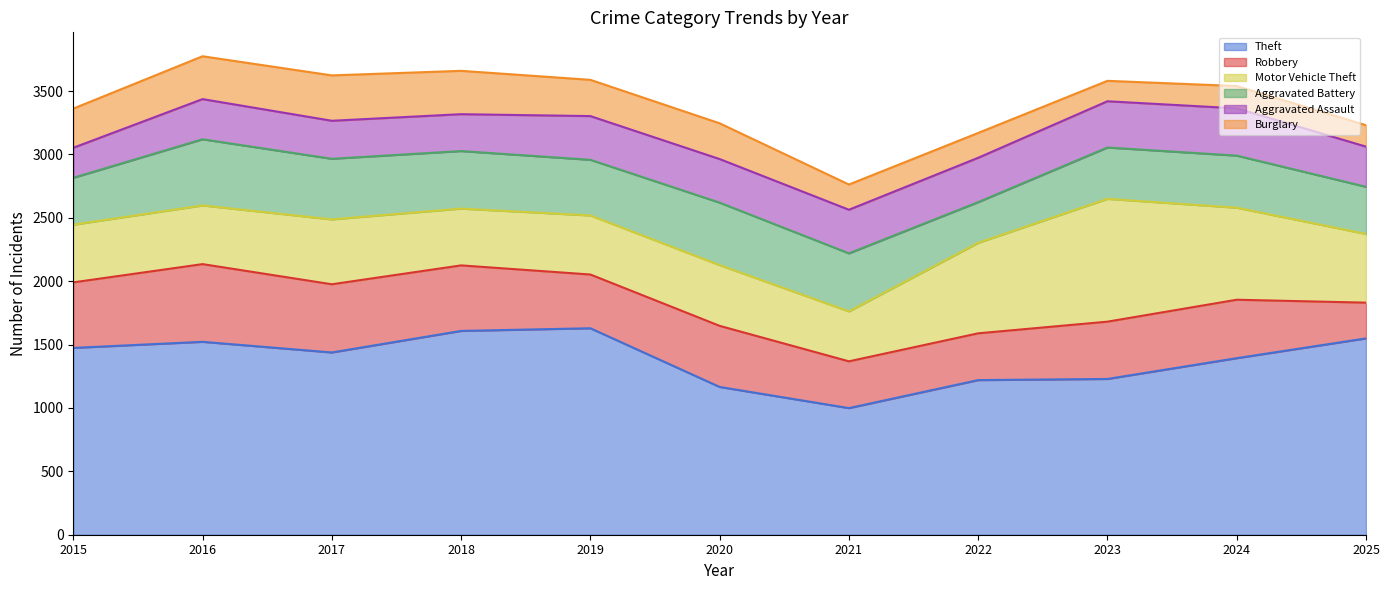

Between 2021 and 2024, which series saw the biggest shift?

Theft